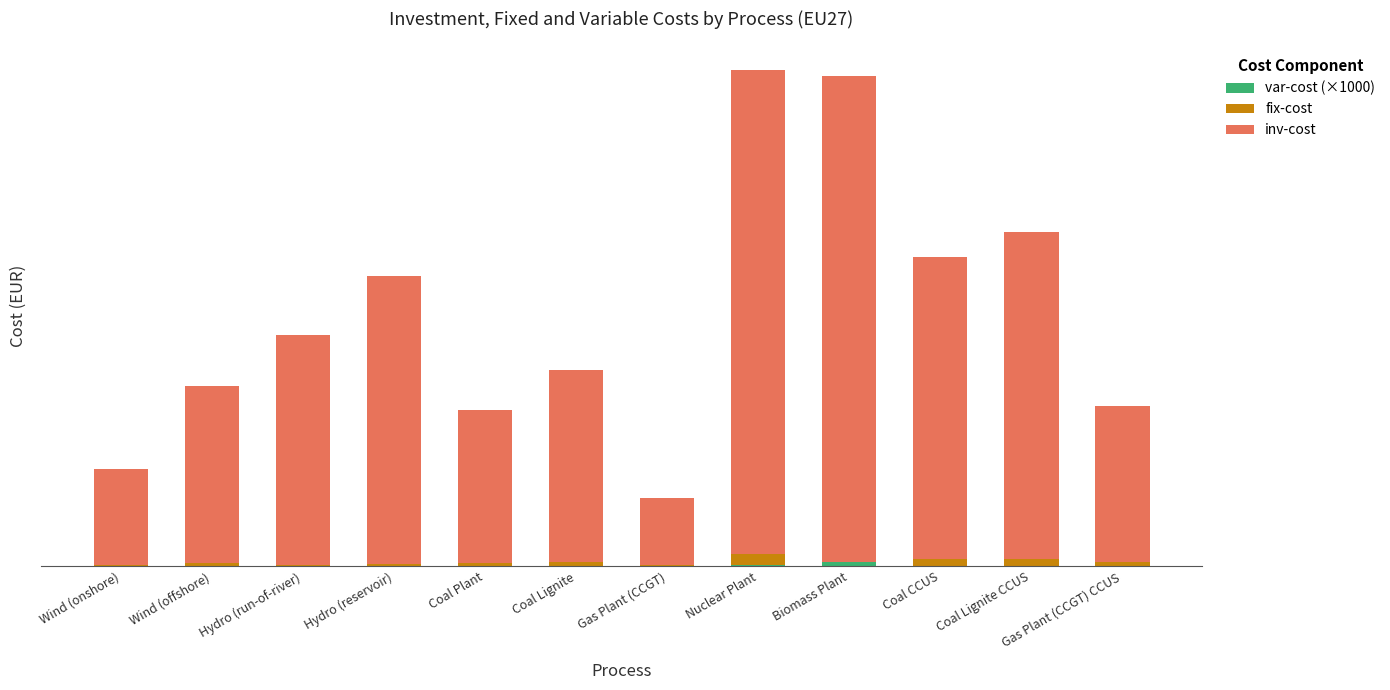

Are the bars grouped side by side (vs. stacked)?

No